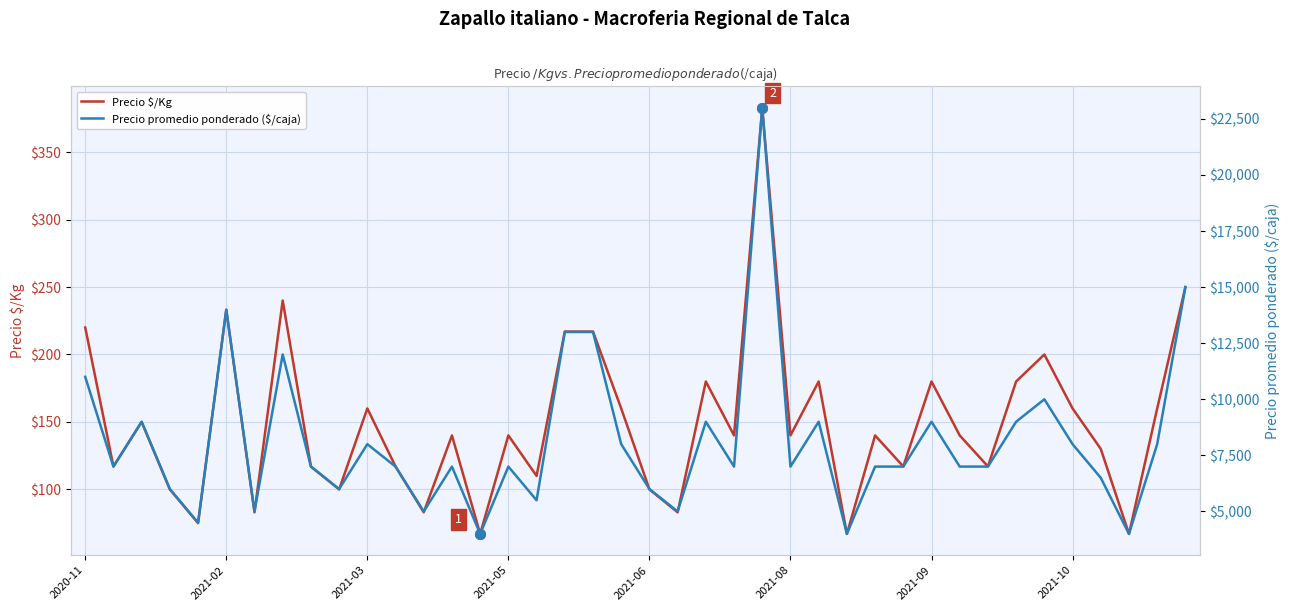

What is the difference between the highest and lowest values at 17?

12783